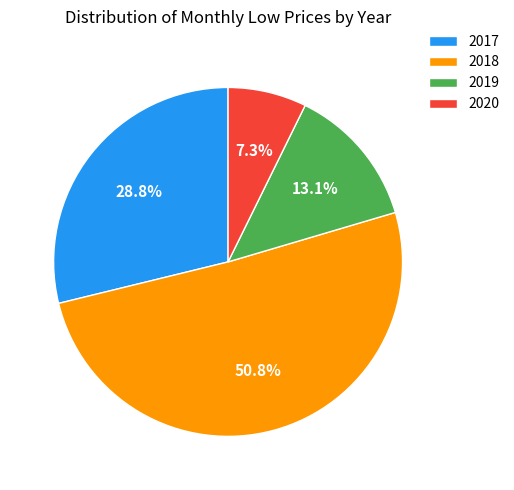

Rank the categories by value from highest to lowest.

2018, 2017, 2019, 2020